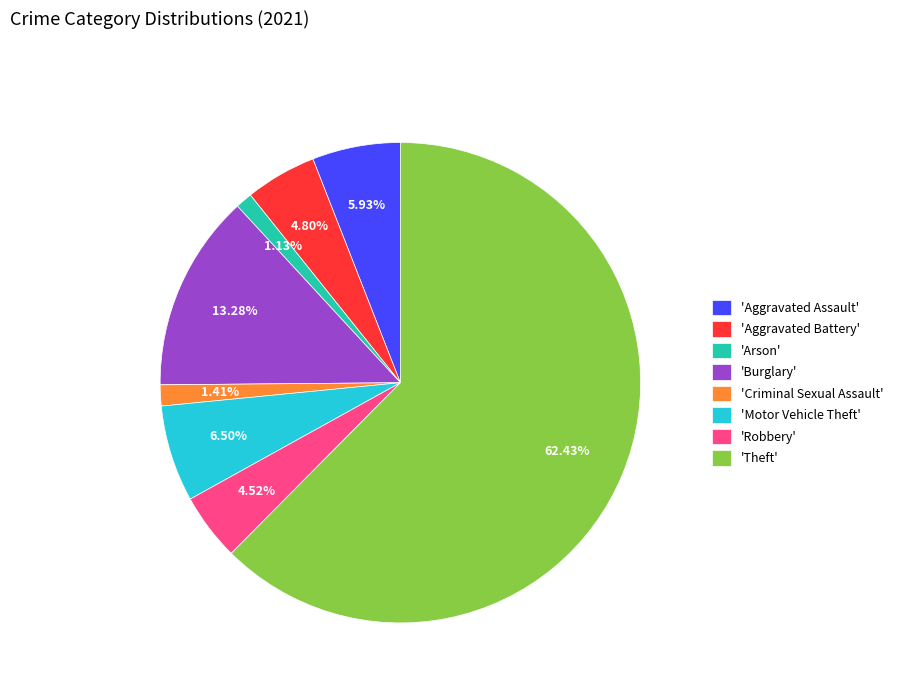

Count the number of slices in the pie.

8